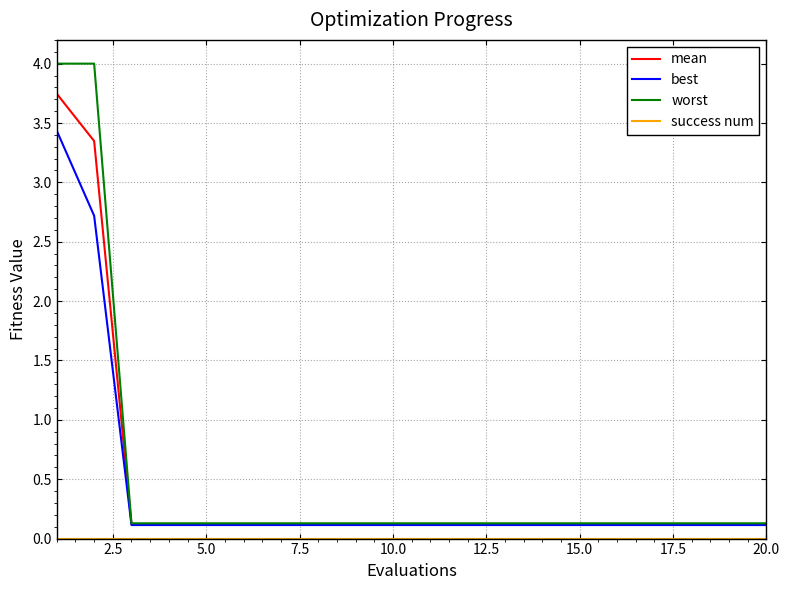

Which series has the widest spread of values?

worst